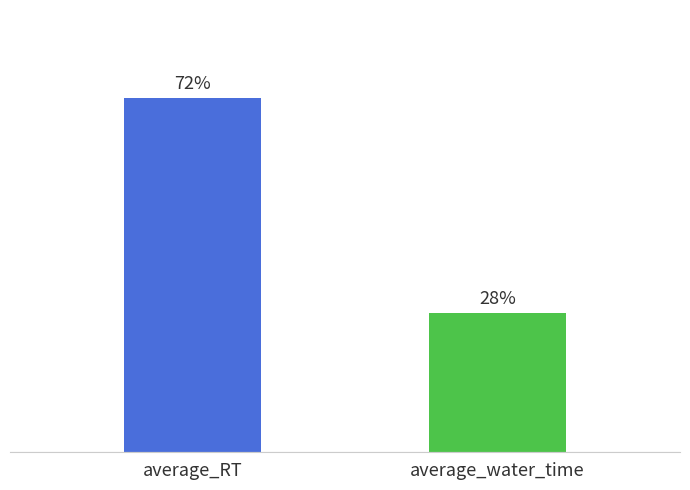

List the series in order of their peak value, highest first.

average_RT, average_water_time